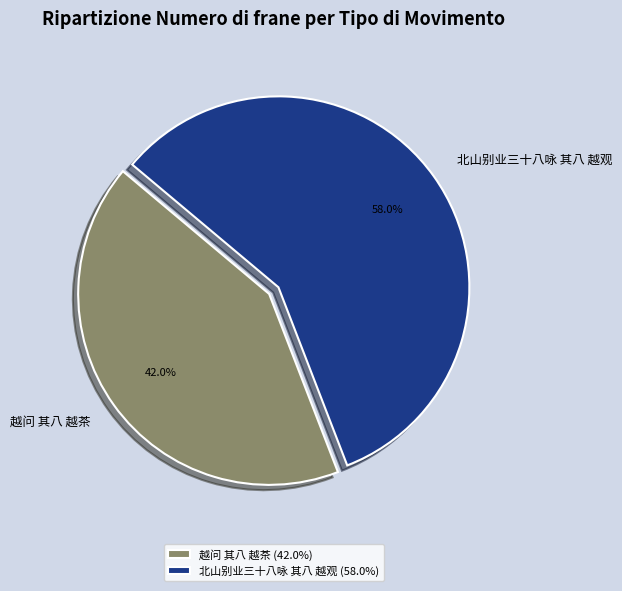

What is the majority slice?

北山别业三十八咏 其八 越观